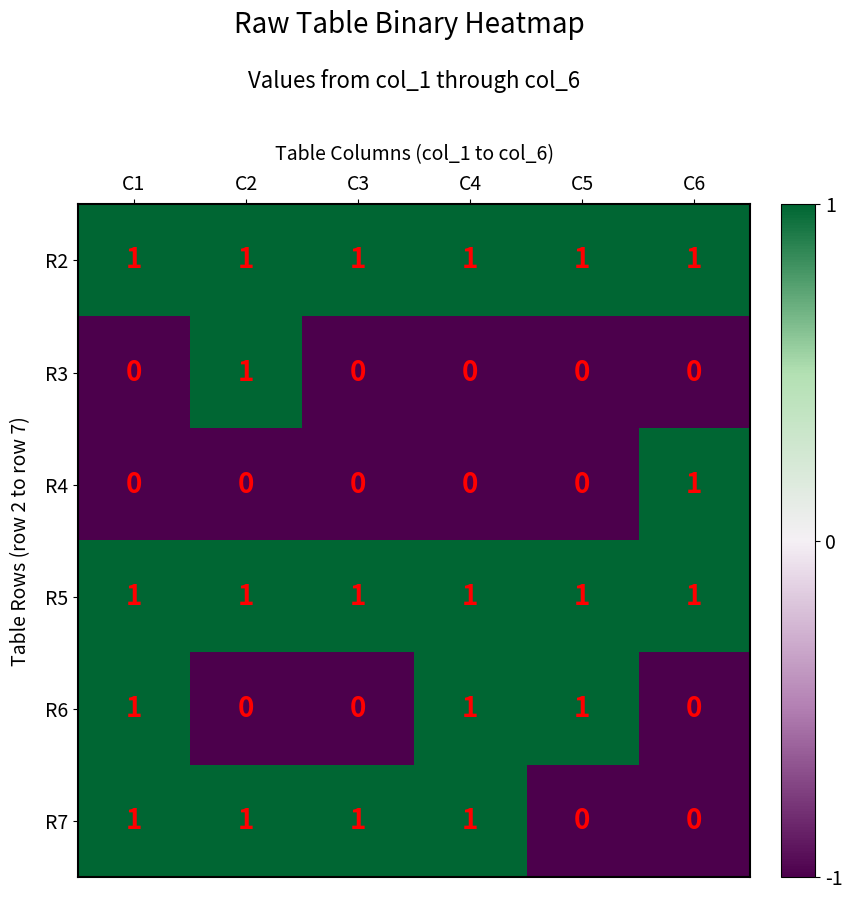

Count the R4 values in the range 0 to 1.

6